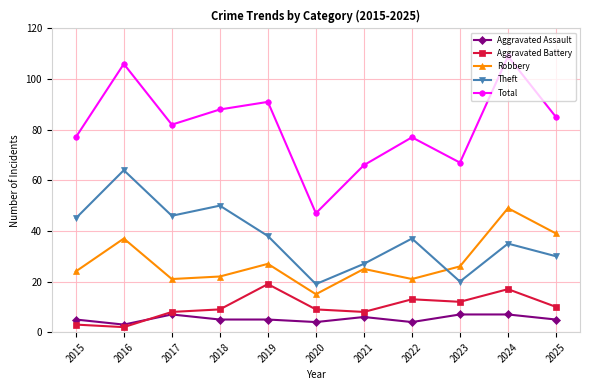

Which series has the largest total across all categories?

Total